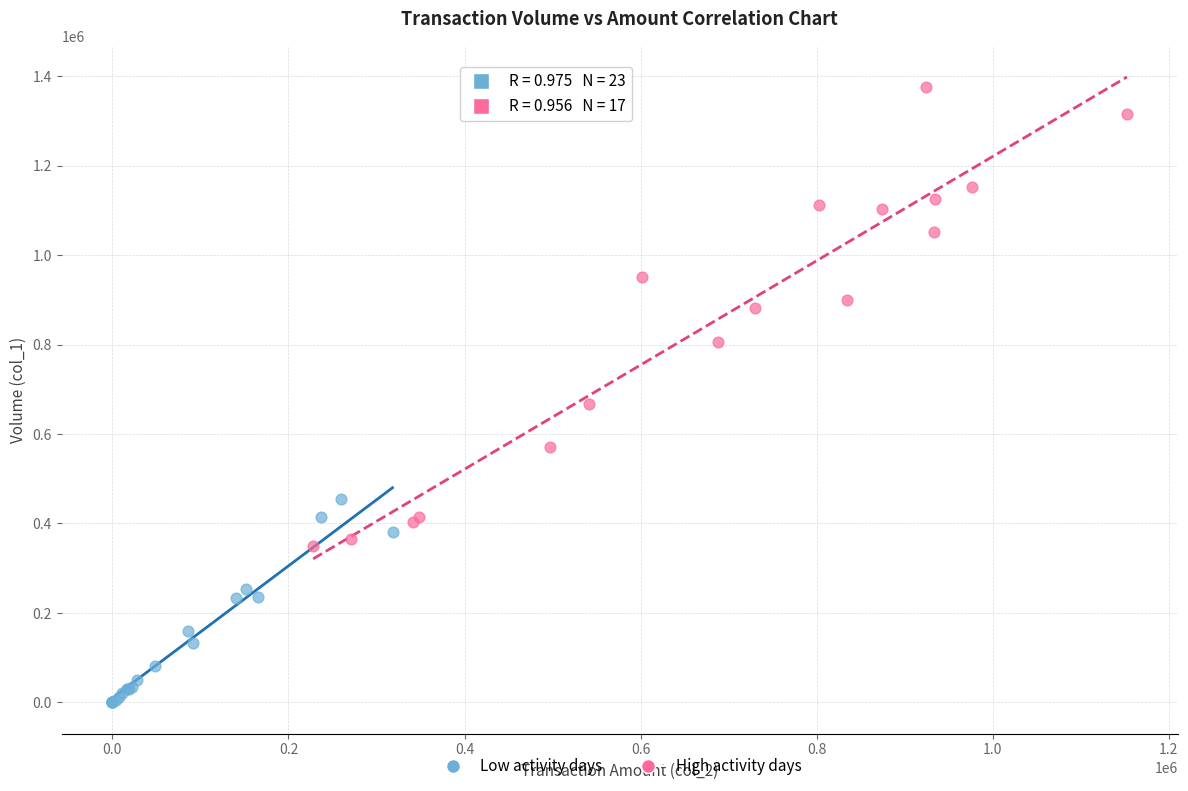

What are all the series names shown in the legend?

Low activity days, High activity days